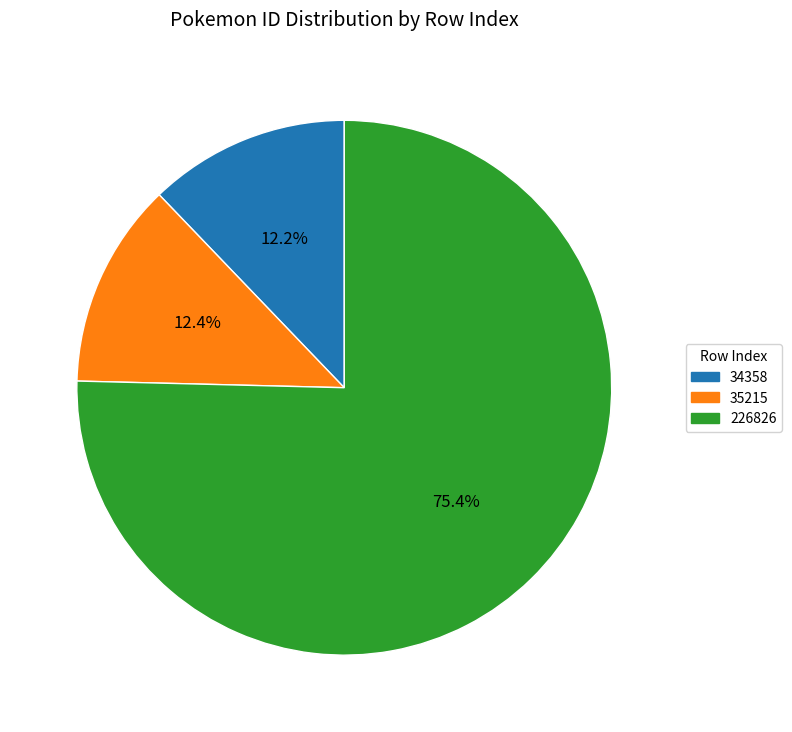

To the nearest percent, what is the combined percentage of 34358 and 226826?

88%